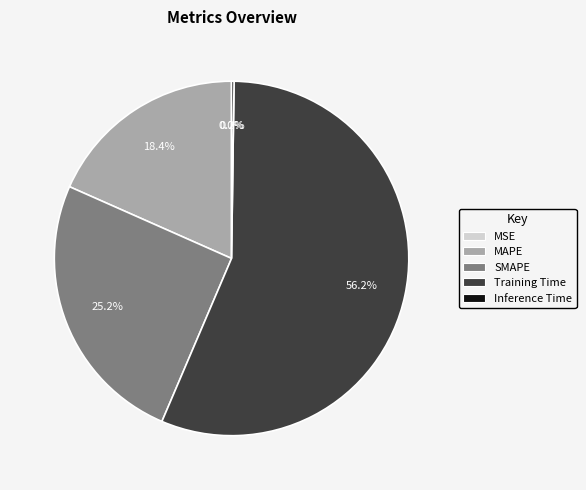

What percentage is the Training Time slice, to the nearest percent?

56%